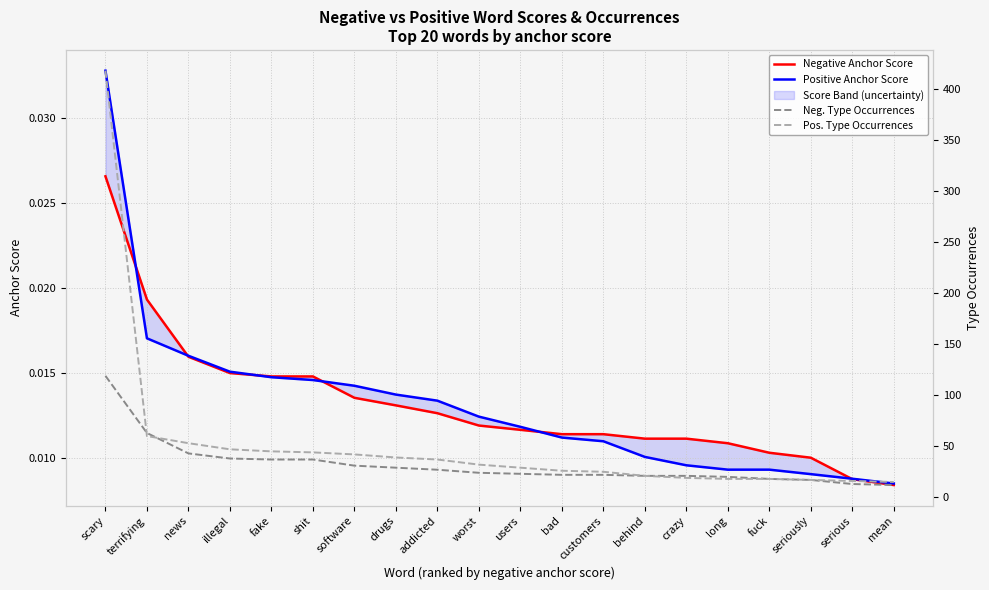

Rank the series at users from lowest to highest value.

Negative Anchor Score, Positive Anchor Score, Neg. Type Occurrences, Pos. Type Occurrences